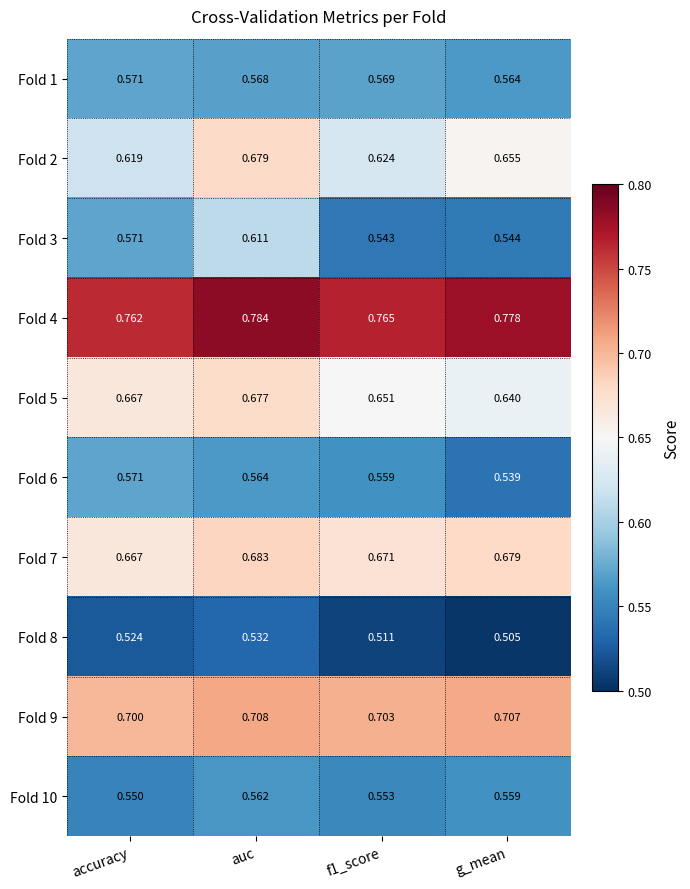

At which label is Fold 5 closest to 0?

g_mean